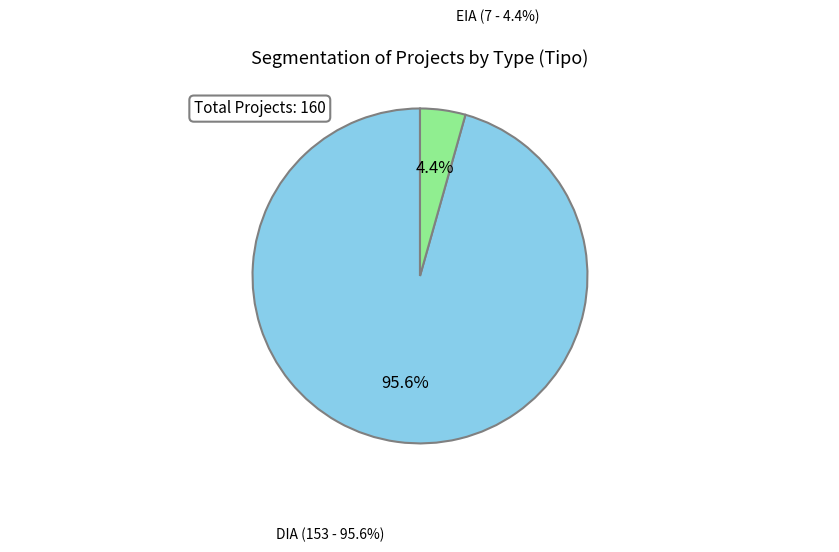

Which slice represents more than half of the pie?

DIA